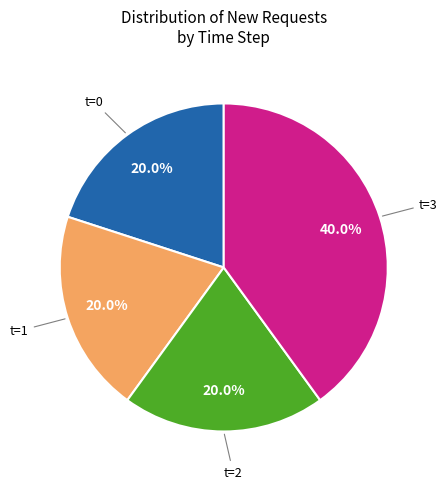

Does any single category account for the majority?

No